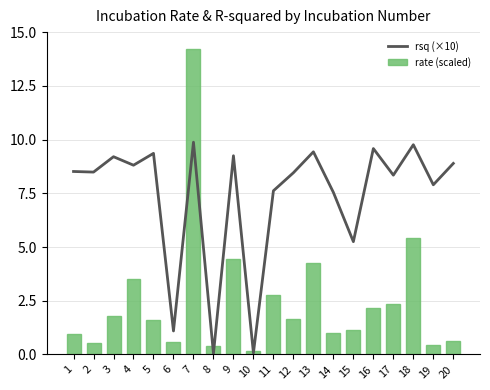

At which category is the sum across all series the highest?

7